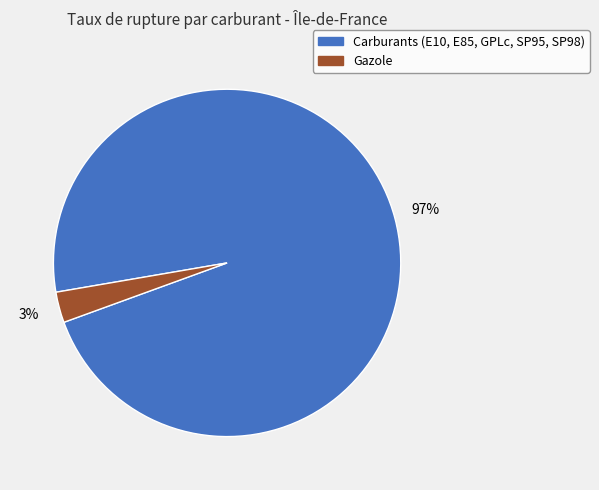

To the nearest percent, what is the average slice percentage?

50%